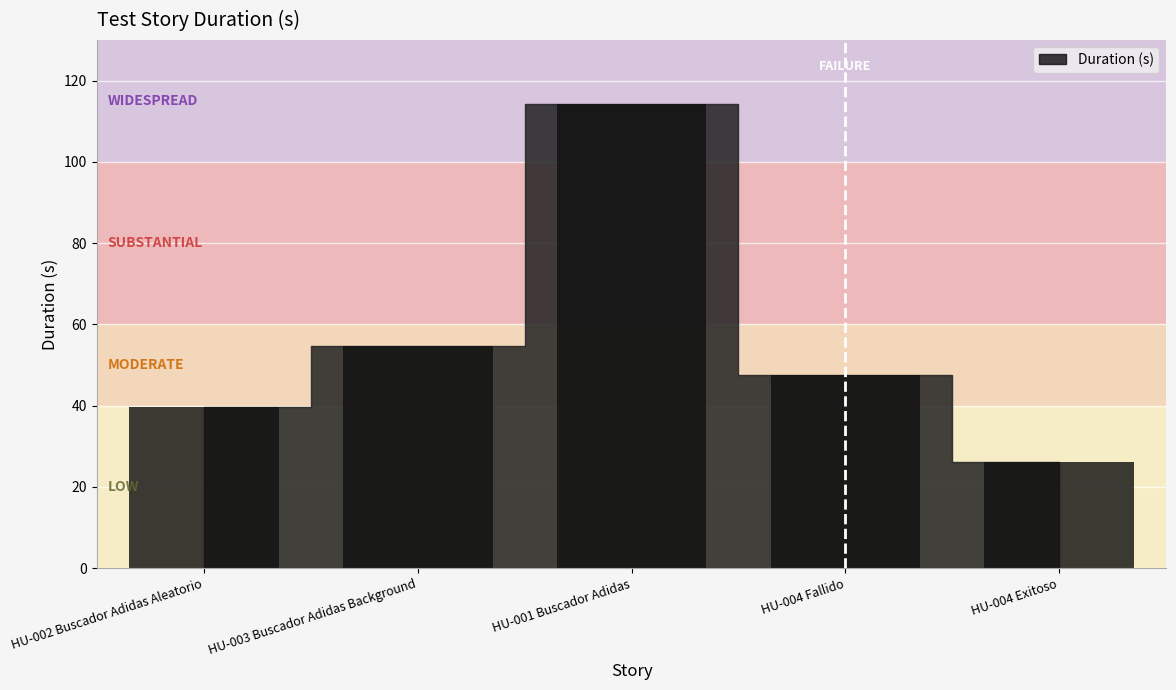

Where is the data nearest to the value 70?

HU-003 Buscador Adidas Background